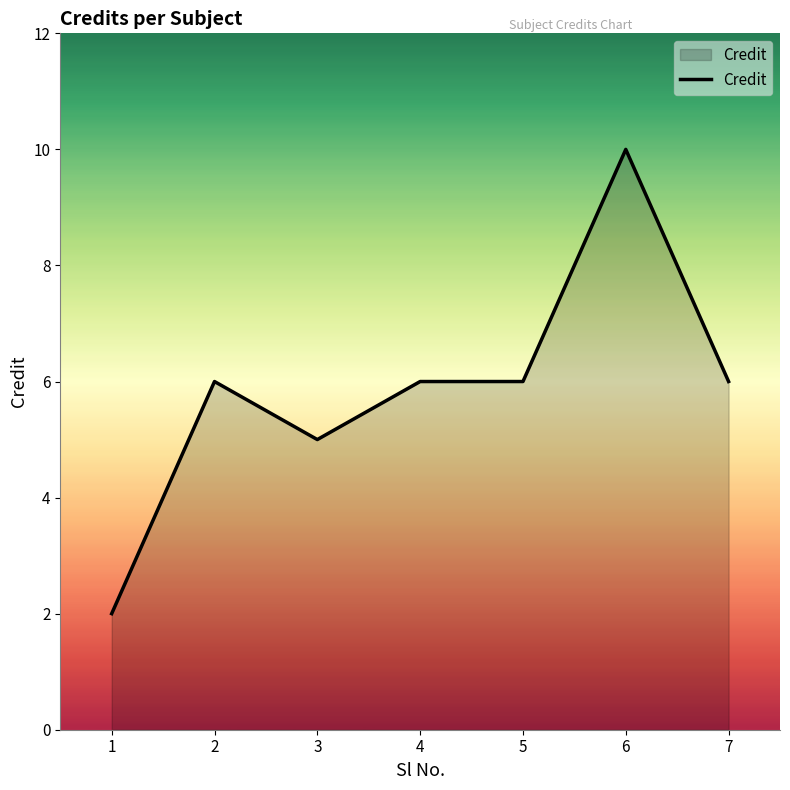

True or false: the data shows 6 at 2.

True